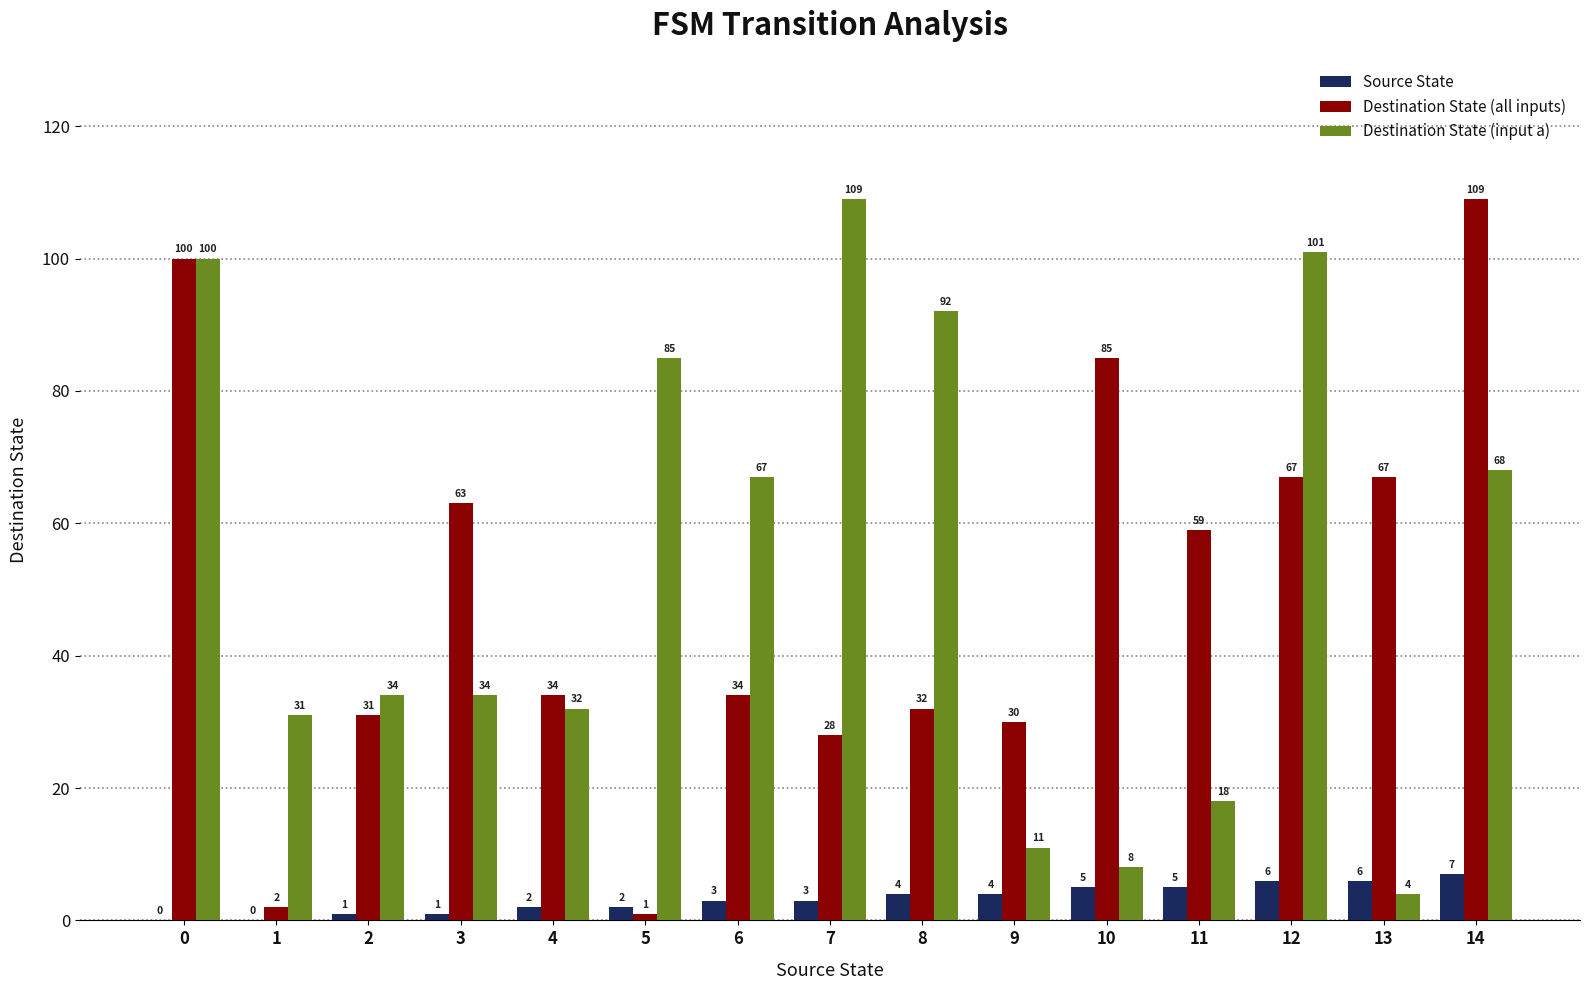

Reading left to right, extract all data points from this chart.

Source State: 0=0	1=0	2=1	3=1	4=2	5=2	6=3	7=3	8=4	9=4	10=5	11=5	12=6	13=6	14=7
Destination State (all inputs): 0=100	1=2	2=31	3=63	4=34	5=1	6=34	7=28	8=32	9=30	10=85	11=59	12=67	13=67	14=109
Destination State (input a): 0=100	1=31	2=34	3=34	4=32	5=85	6=67	7=109	8=92	9=11	10=8	11=18	12=101	13=4	14=68